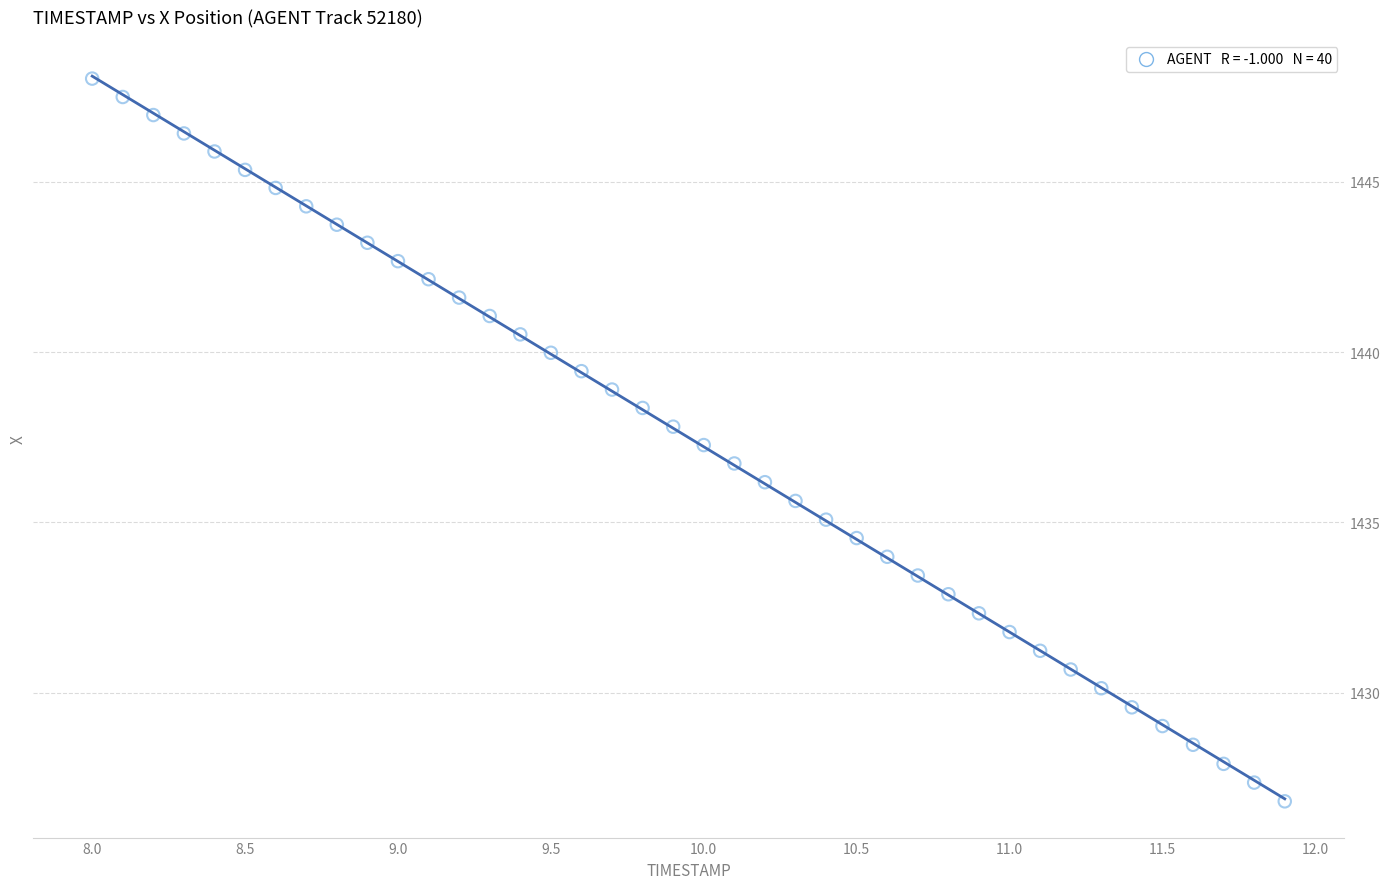

What is the range of Y values (max minus min)?

21.2